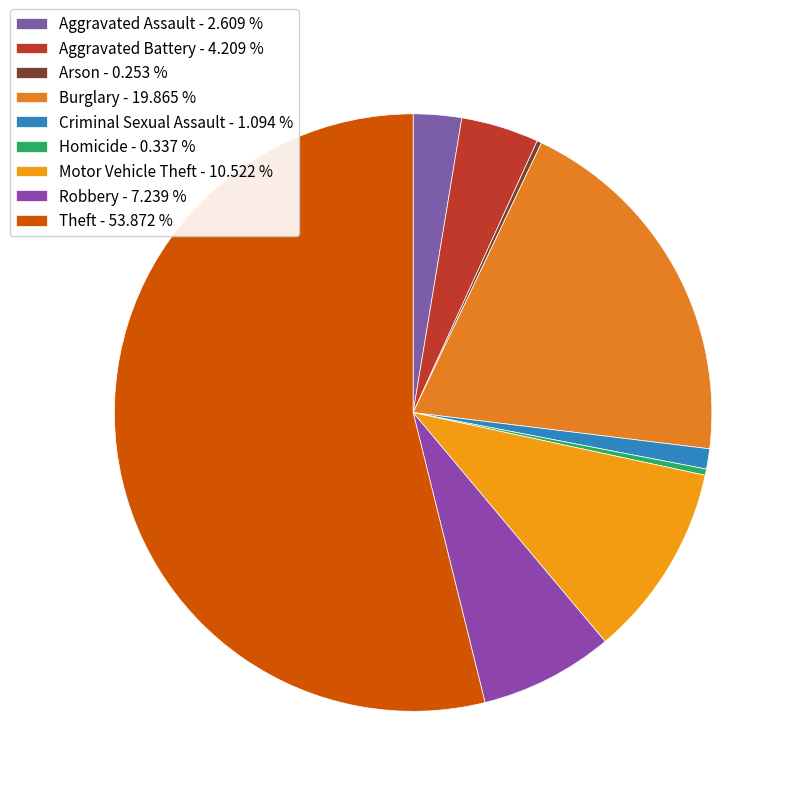

Which slice is the largest?

Theft